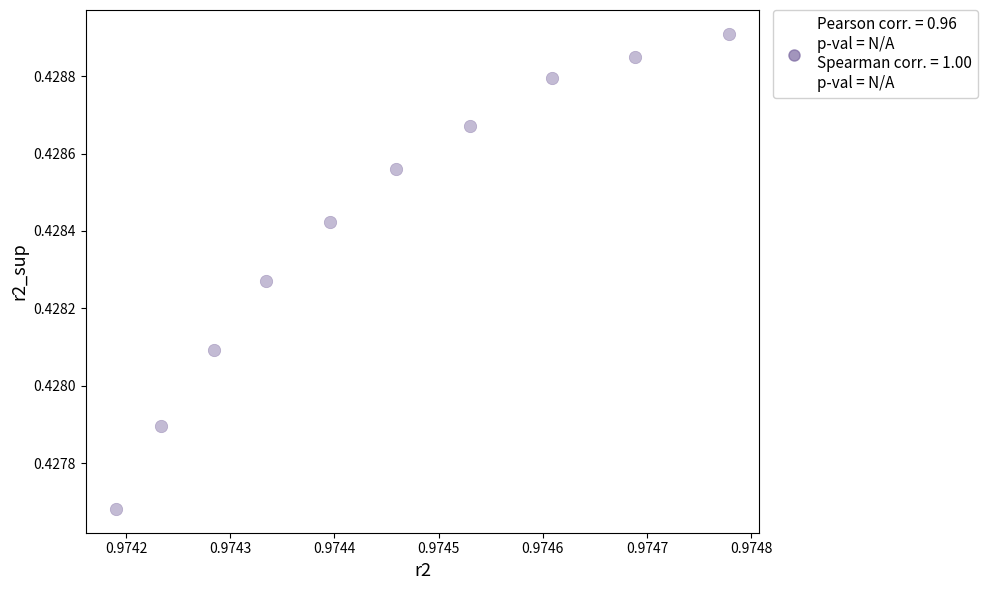

What is the average X value?

1.0